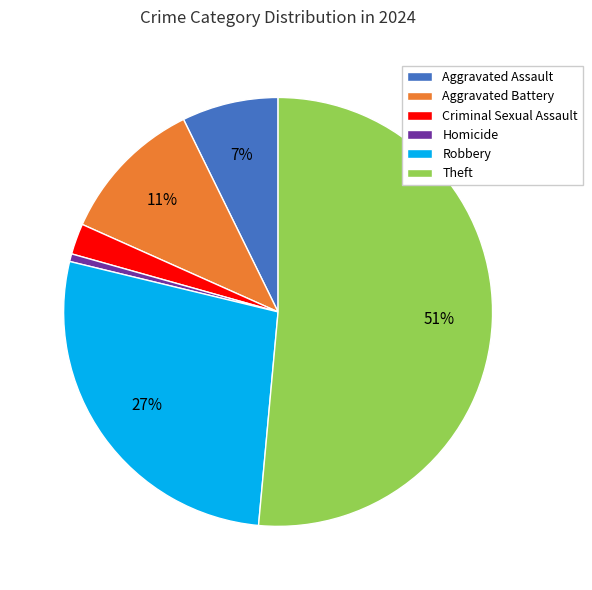

To the nearest percent, what is the difference between the largest and smallest slice percentages?

51%